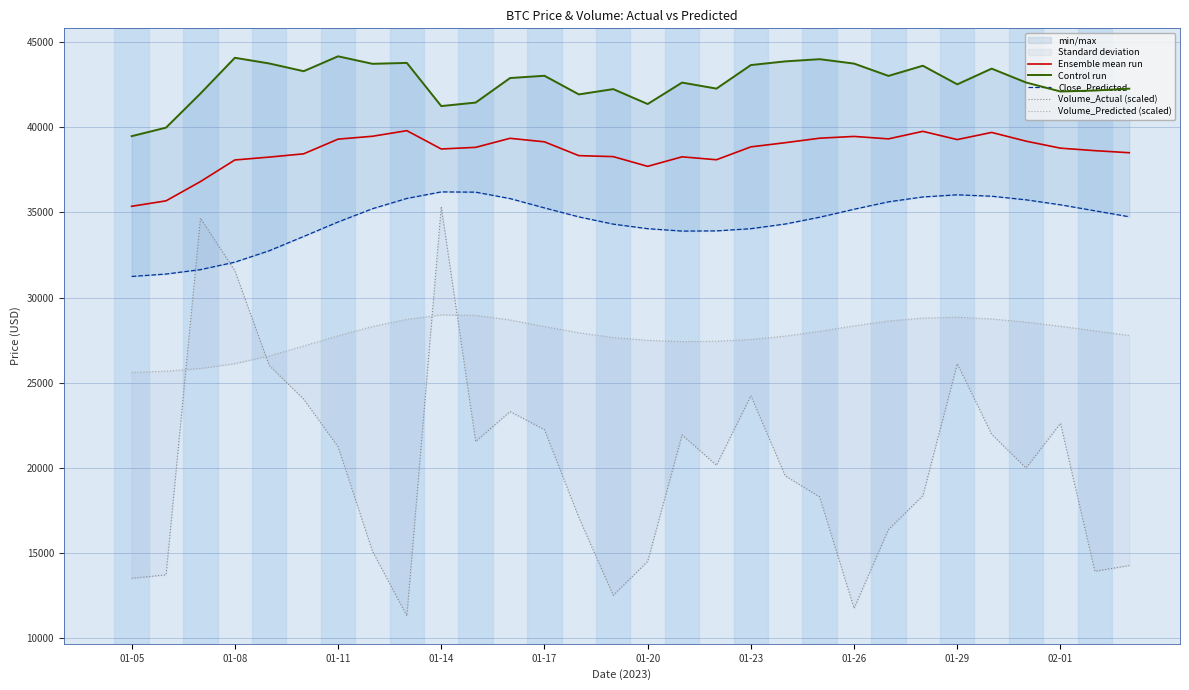

Which series has the largest range (max minus min)?

Volume_Actual (scaled)